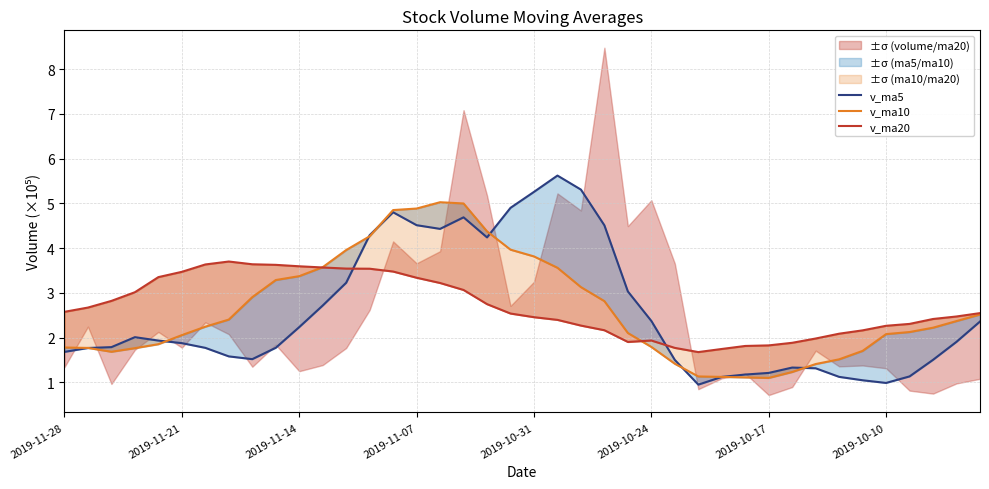

True or false: v_ma5 has more than 2 interior local peaks.

True